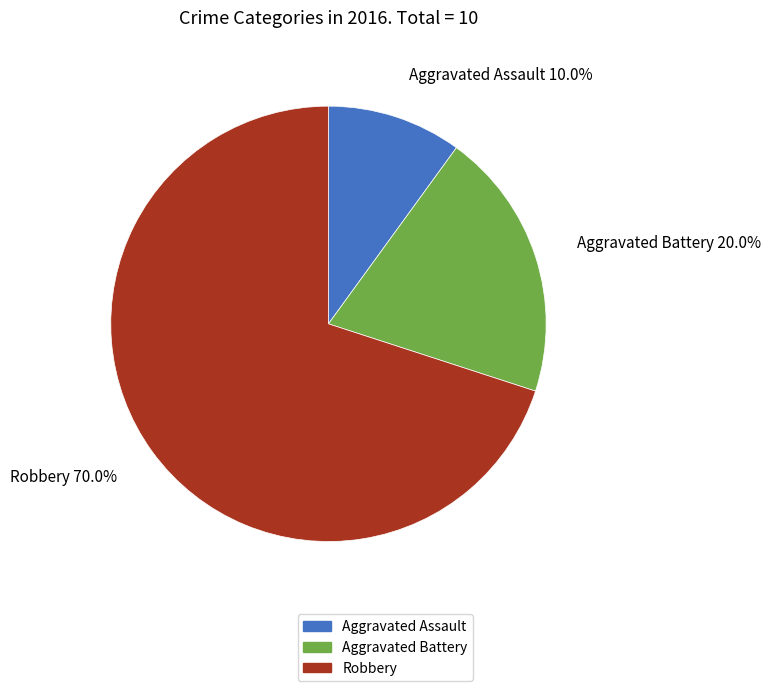

What is the ratio of the value at Robbery to the value at Aggravated Battery?

3.5